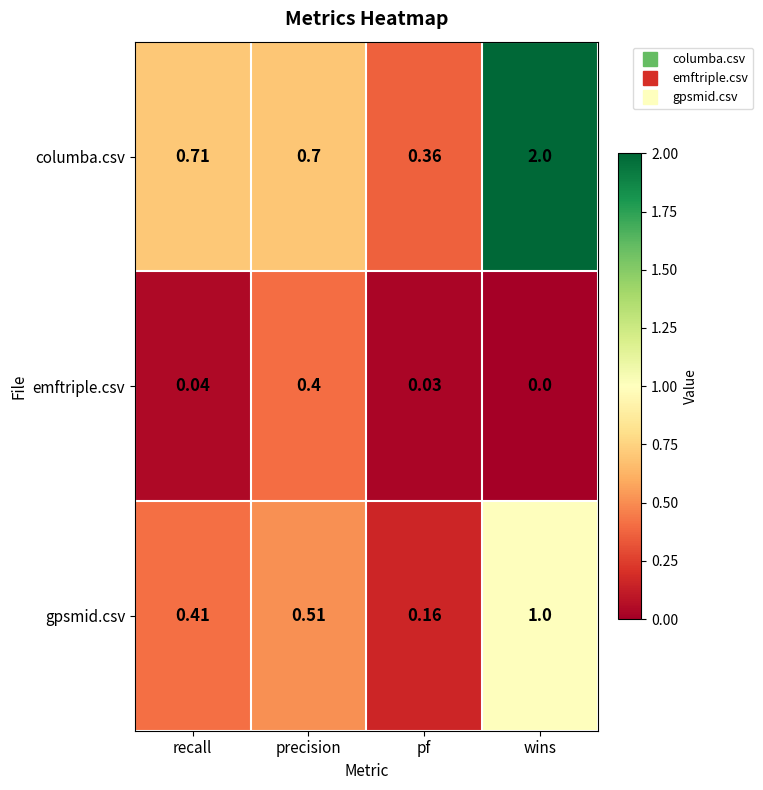

Which category has the lowest value in the columba.csv series?

pf